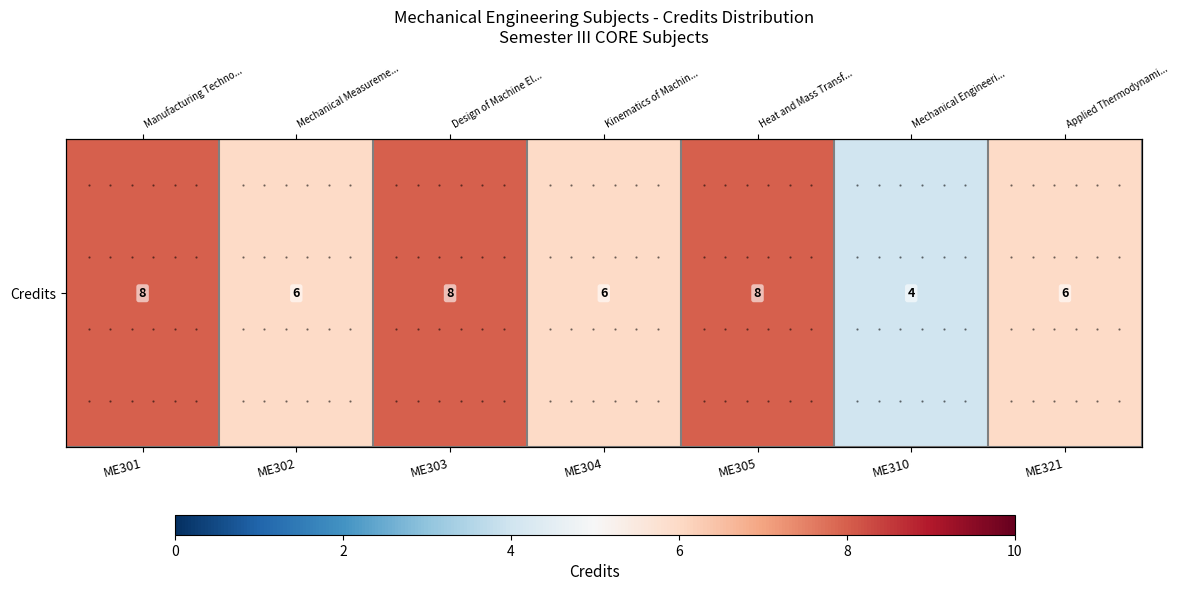

Which label corresponds to the smallest value in the chart?

ME310